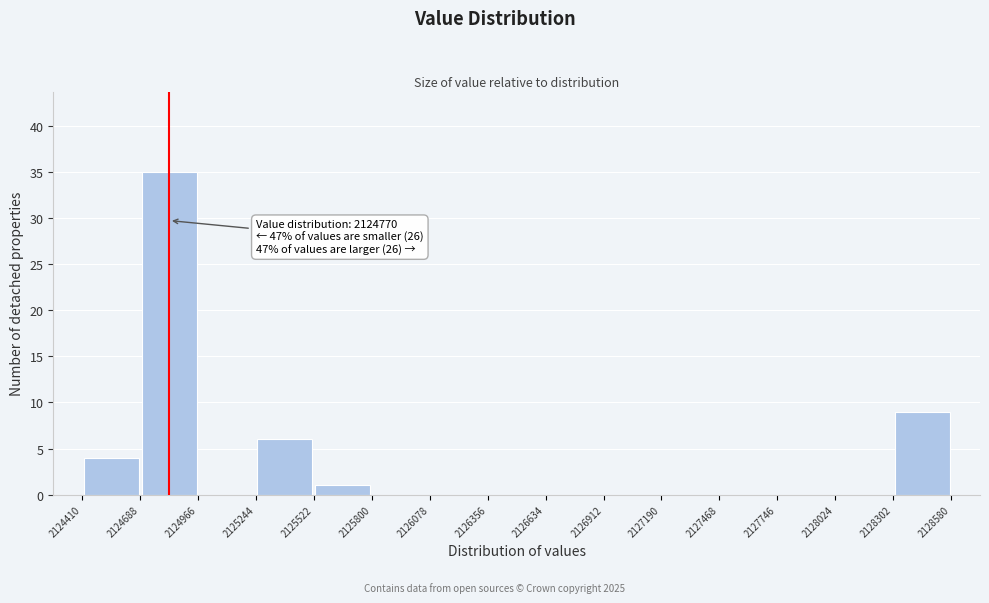

Which range on the x-axis has the tallest bar?

2124688 to 2124966